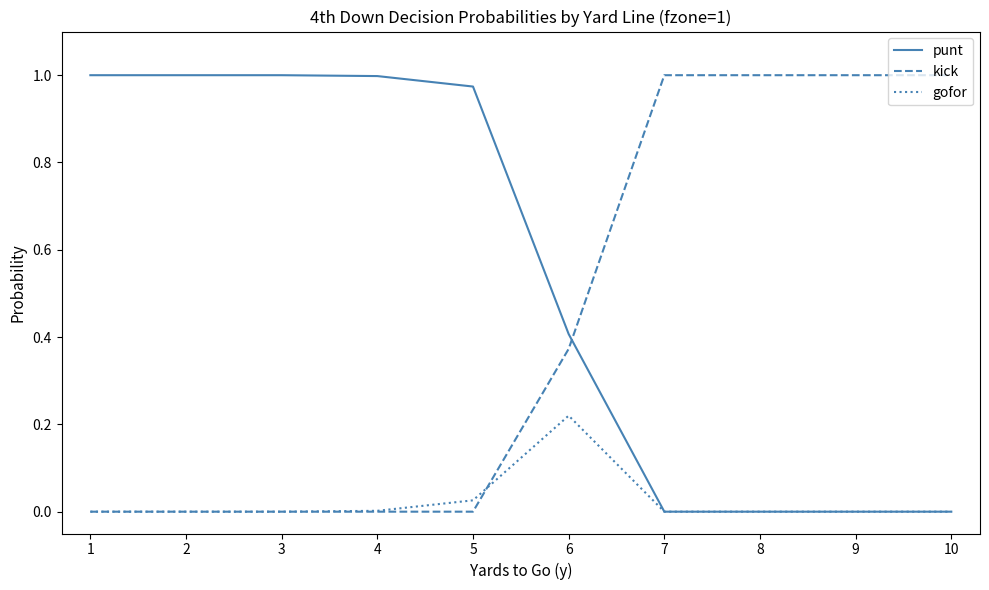

How many lines are shown in the chart?

3